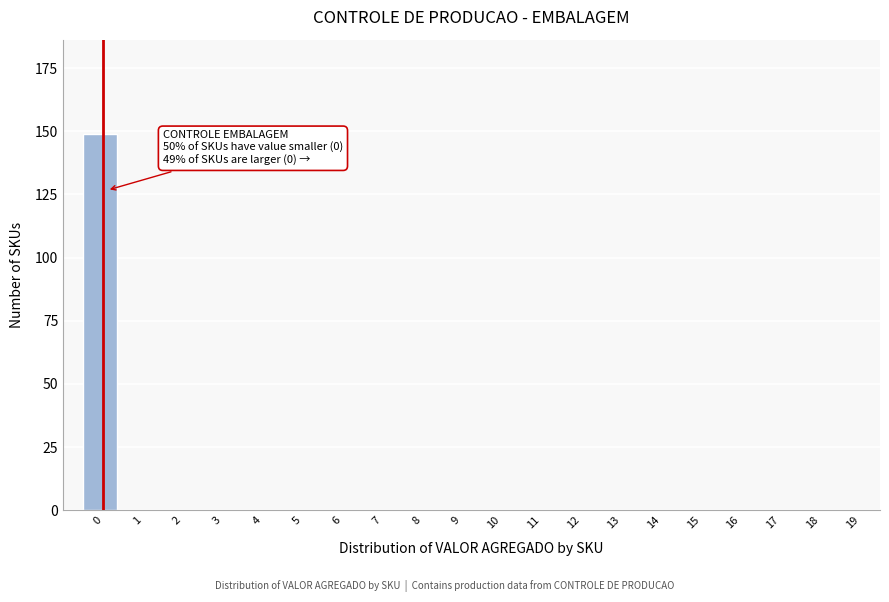

Reading left to right, list all the values displayed in this chart.

0=149	1=0	2=0	3=0	4=0	5=0	6=0	7=0	8=0	9=0	10=0	11=0	12=0	13=0	14=0	15=0	16=0	17=0	18=0	19=0